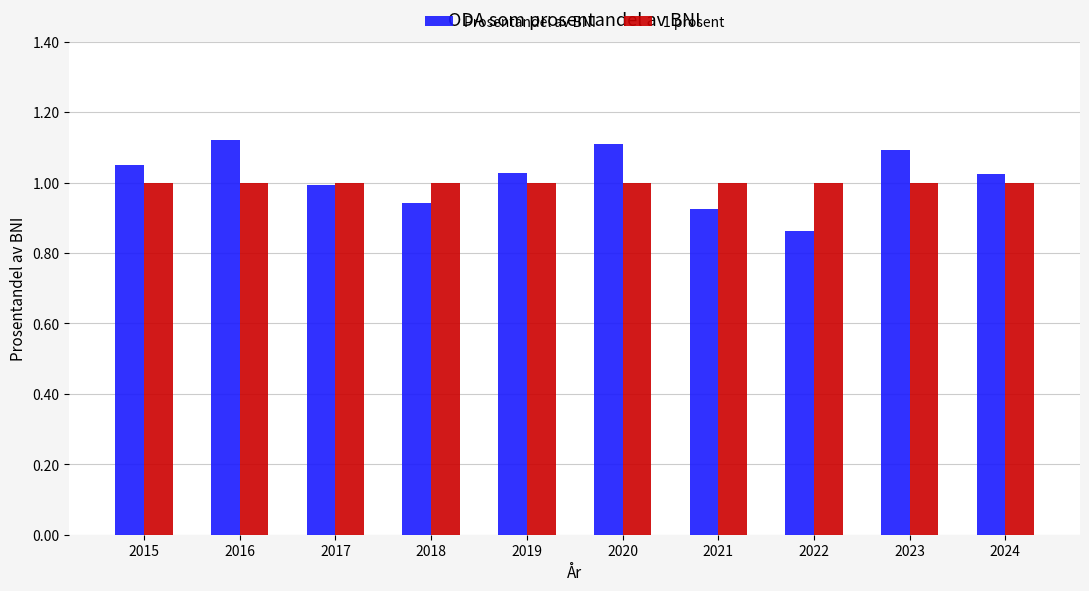

What is the sum of all 1 prosent values?

10.0